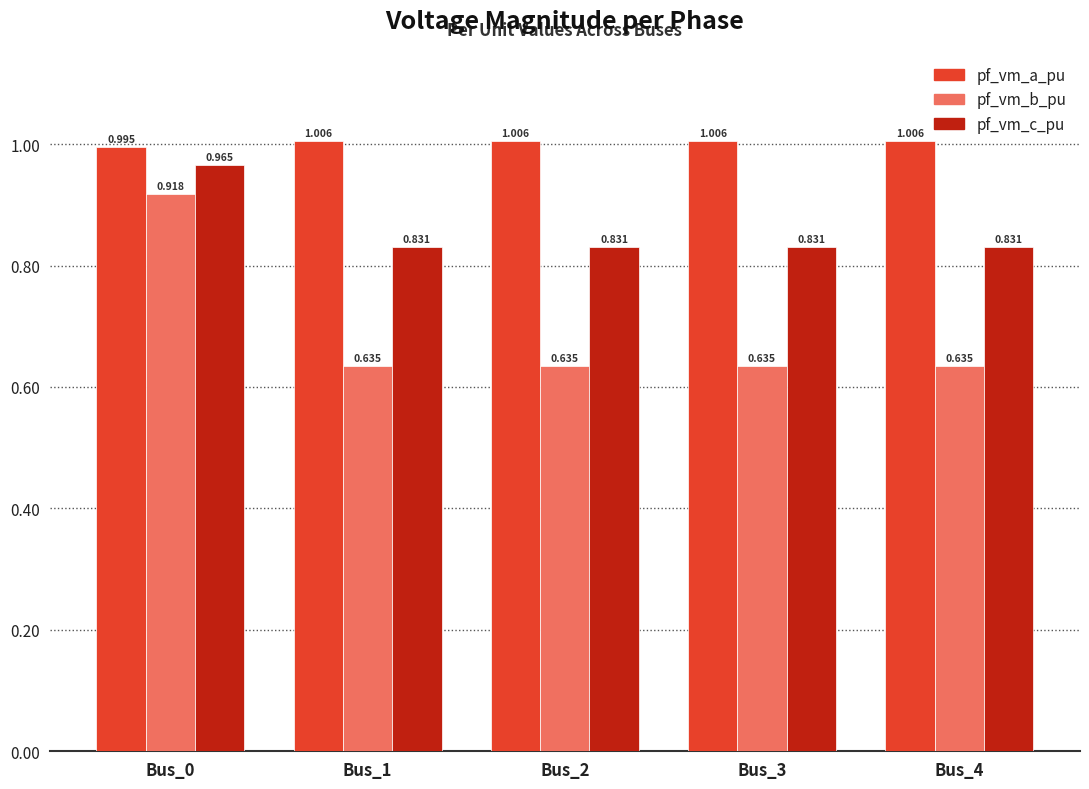

Which series has the widest spread of values?

pf_vm_b_pu